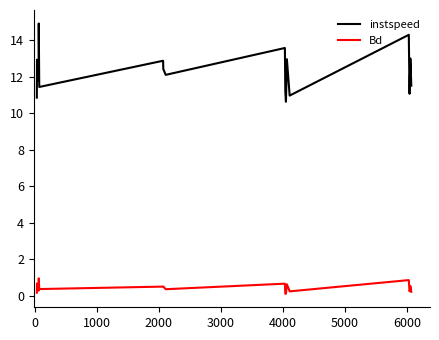

What is the lowest value of the instspeed series?

10.6